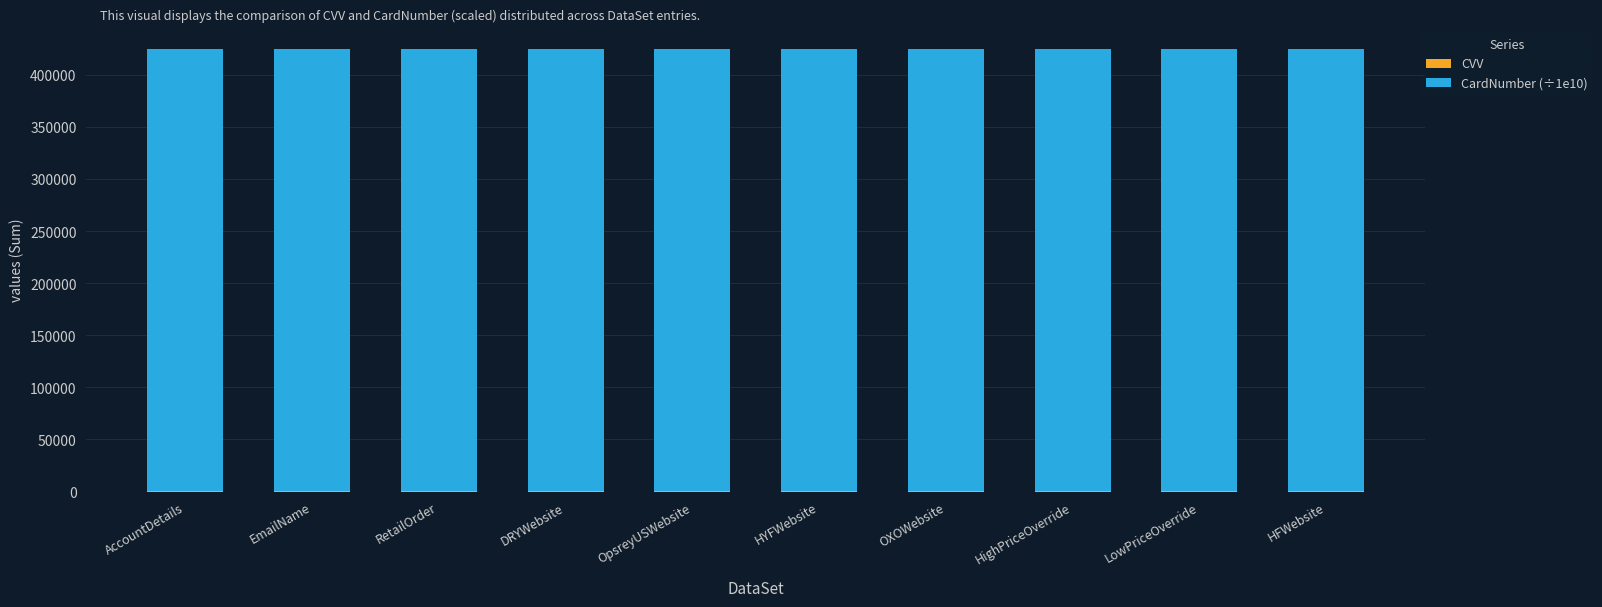

What is the average value of the CardNumber (÷1e10) series?

424242.4